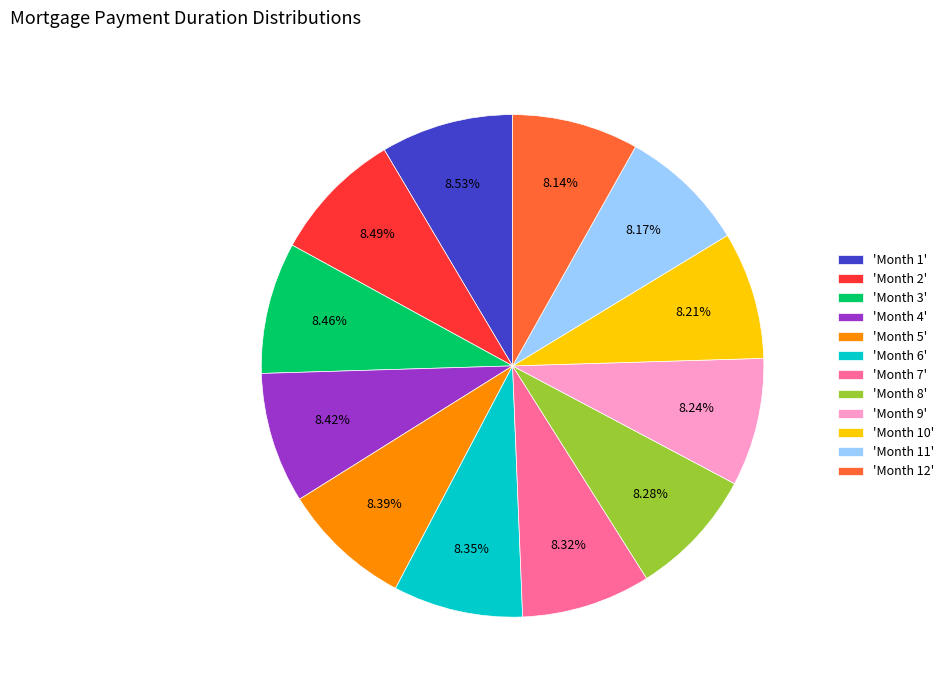

Count the number of slices in the pie.

12